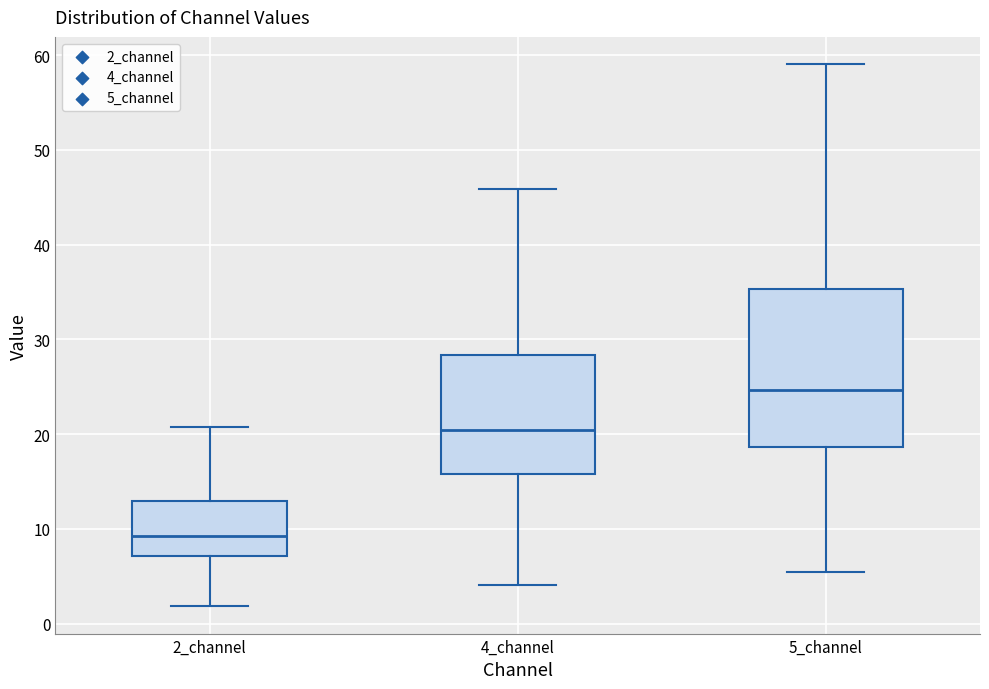

Which box's median line is the lowest?

2_channel